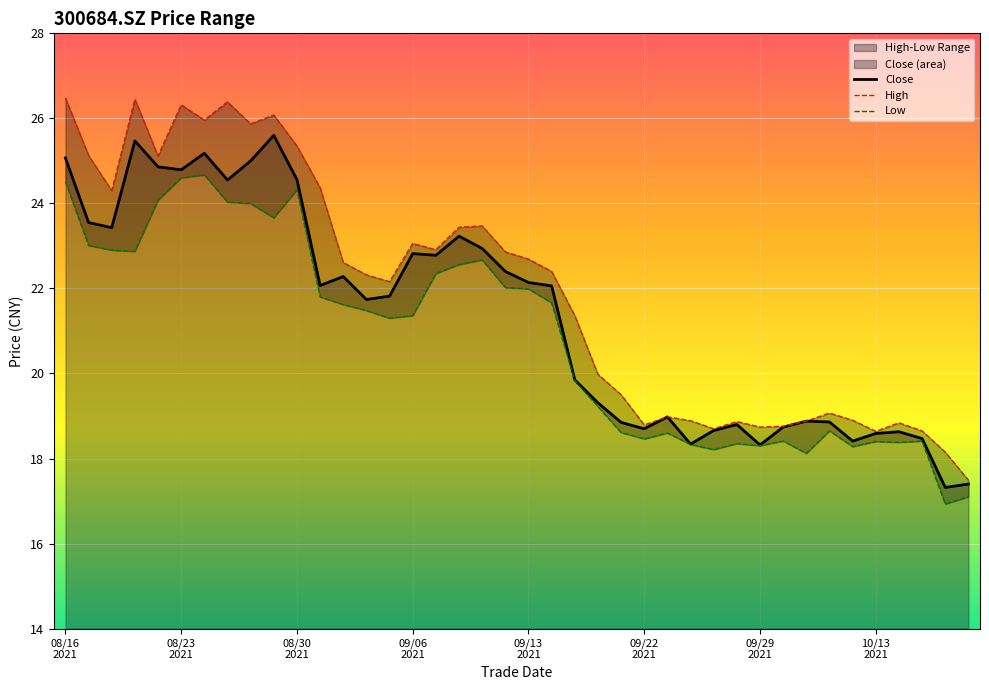

Rank the series at 33 from highest to lowest value.

High, Close, Low